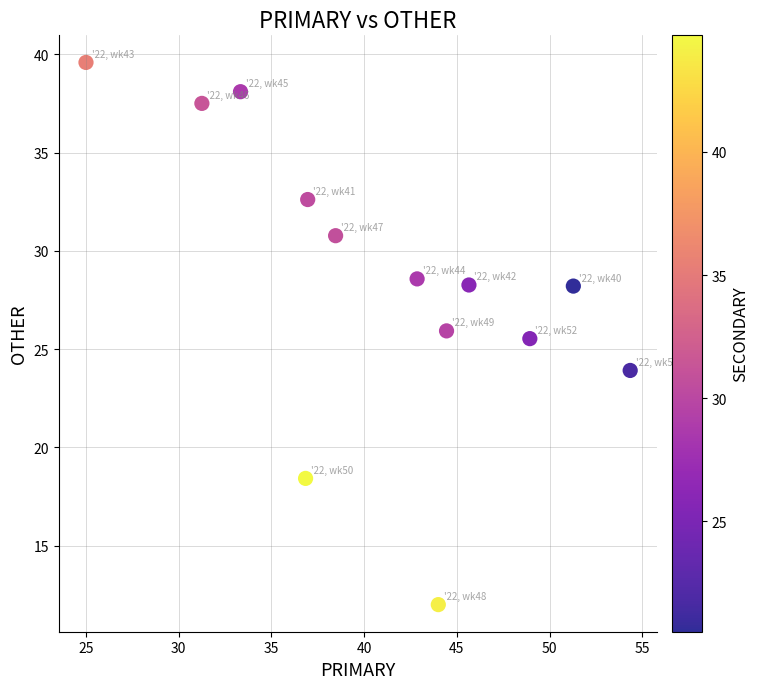

What is the range of X values (max minus min)?

29.3